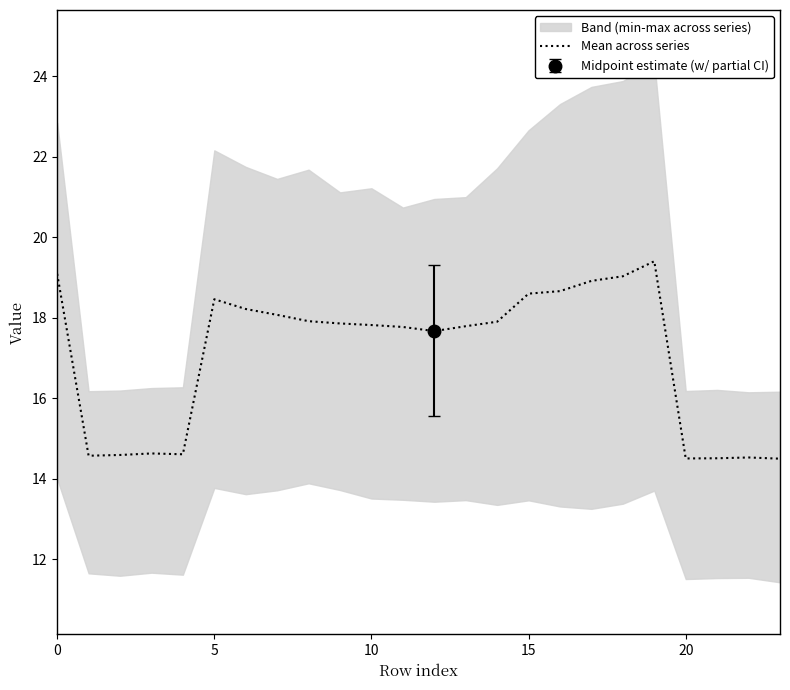

Which has a higher value, 25 or 11?

25